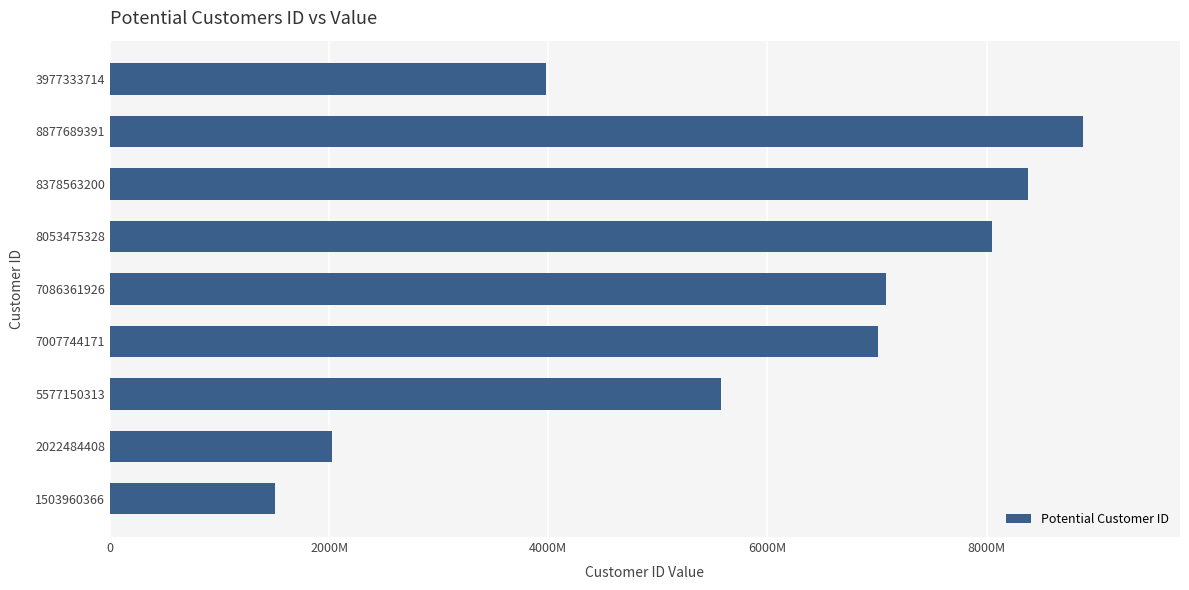

Are the bars horizontal?

Yes